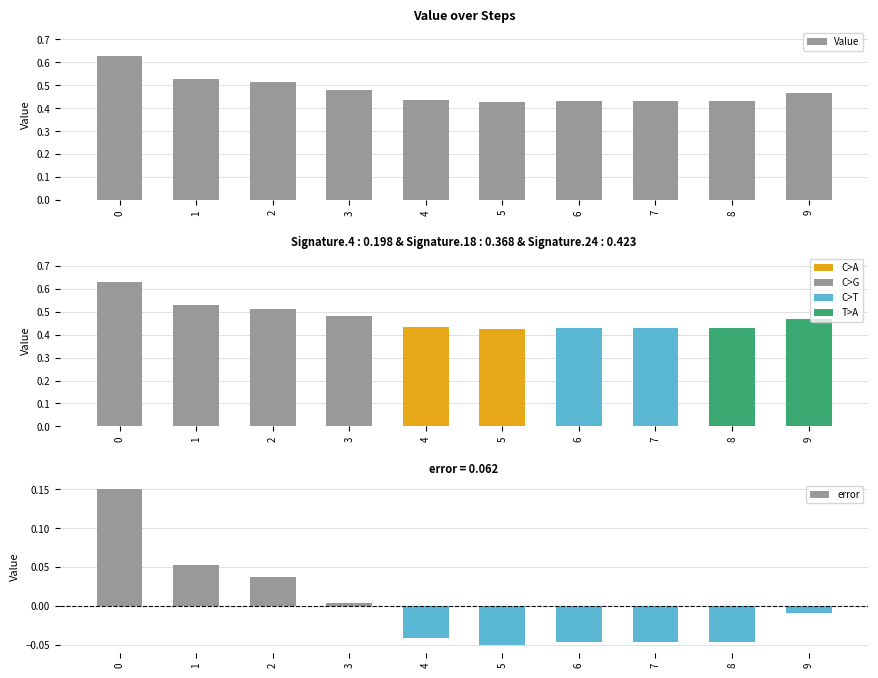

What is the difference between the maximum and minimum values in the Value series?

0.2